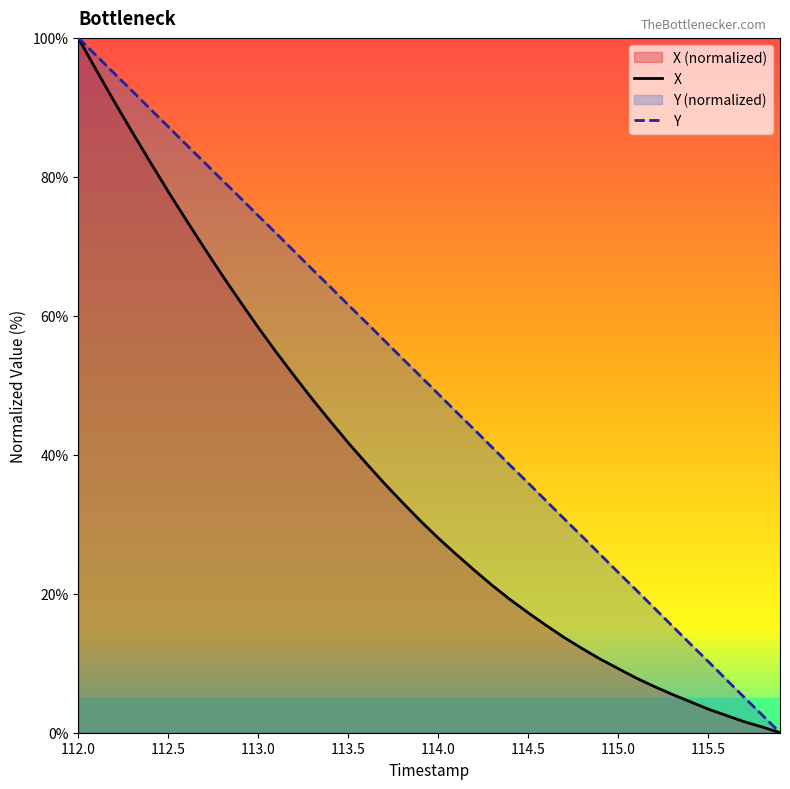

At which category is the sum across all series the highest?

112.0